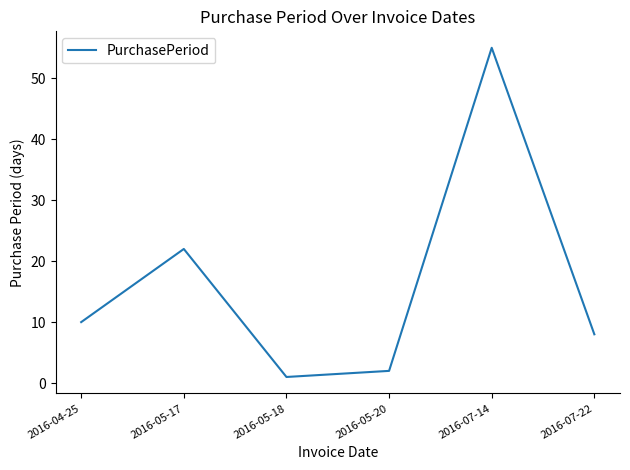

What is the approximate value at 2016-07-14?

55